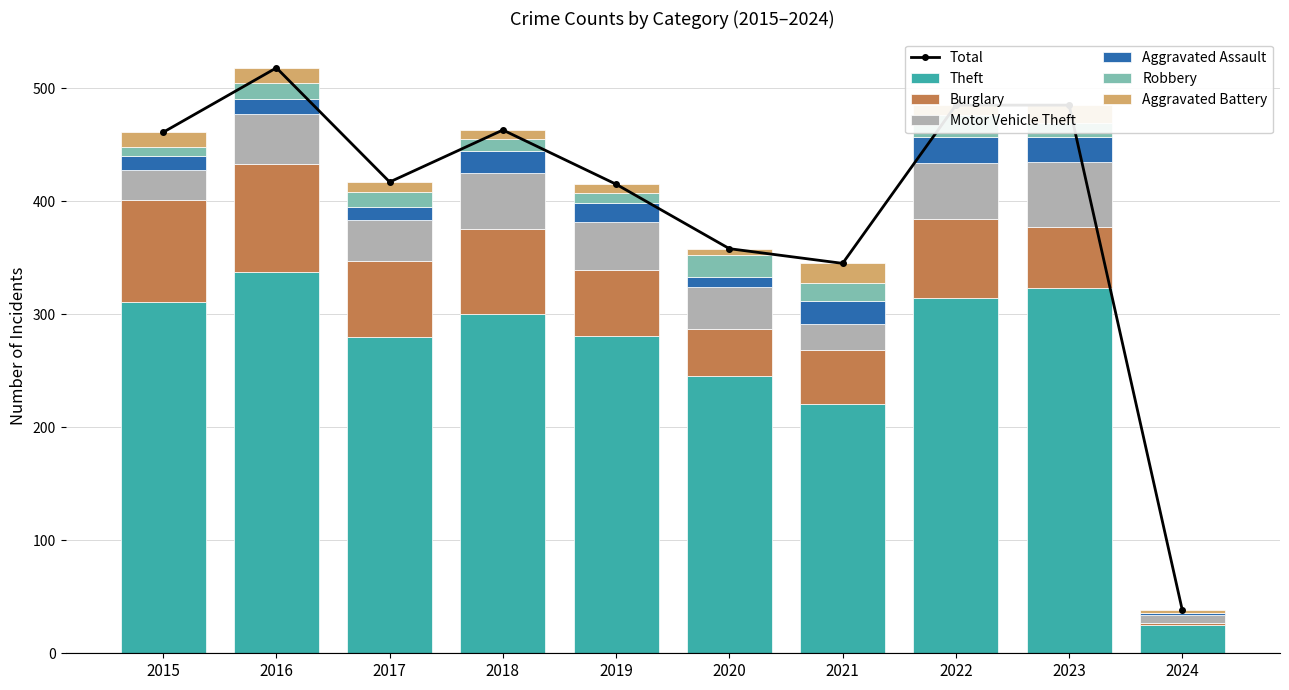

How many bars are there in each group?

6